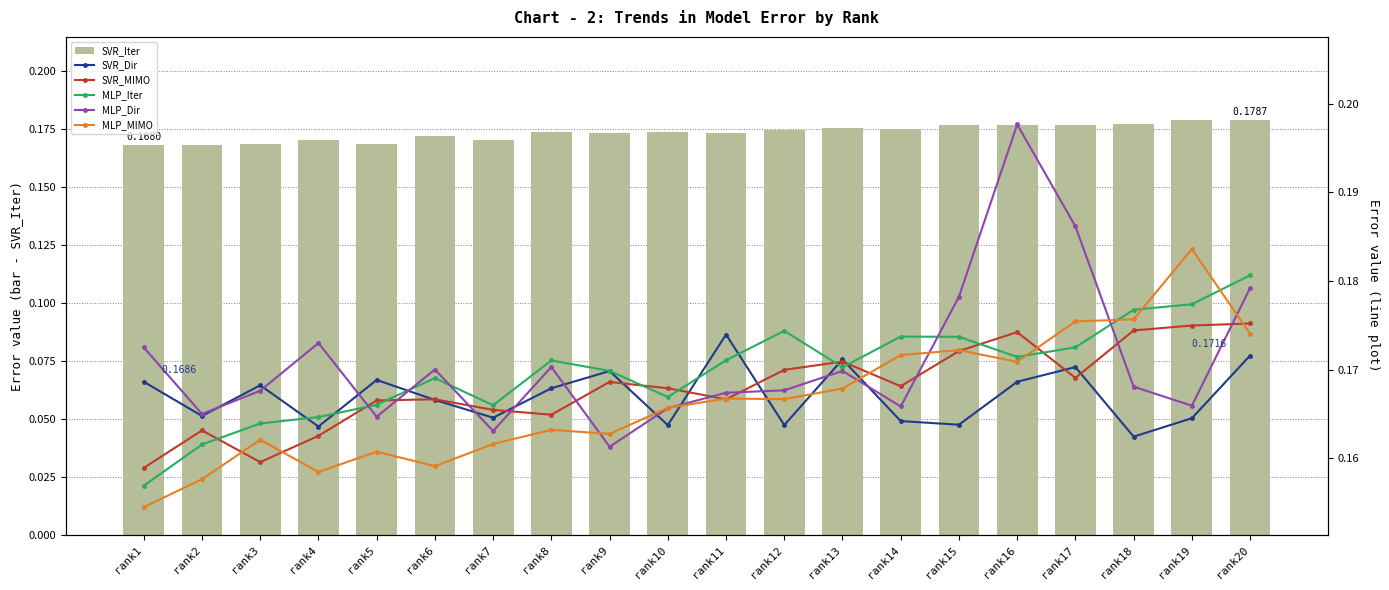

What is the total value across all series at rank11?

1.0